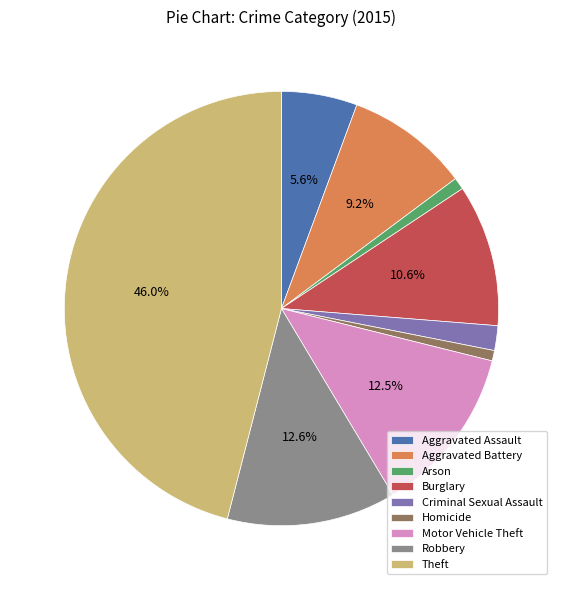

How much of the chart is everything except Burglary?

89.4%